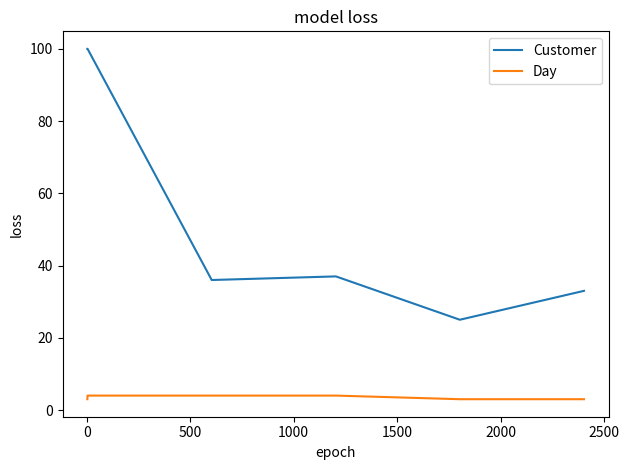

Which series has the largest range (max minus min)?

Customer